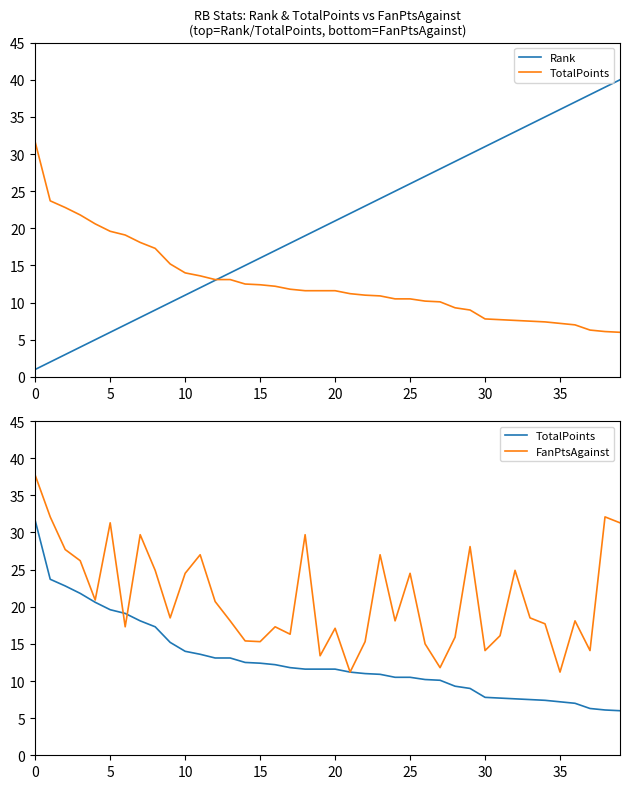

Which series has the widest spread of values?

Rank